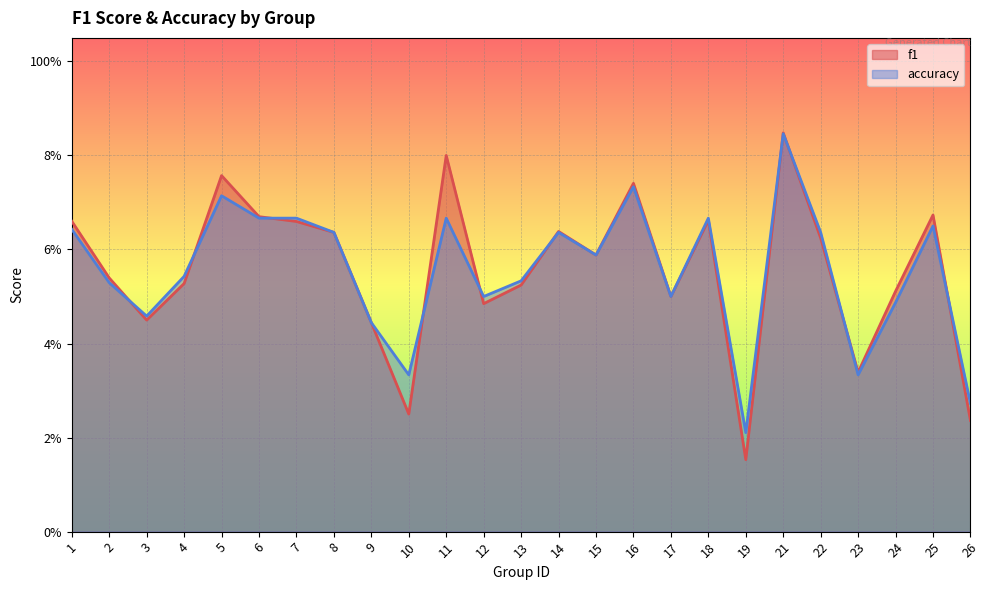

Is it true that f1 equals 0.5 at 24?

True